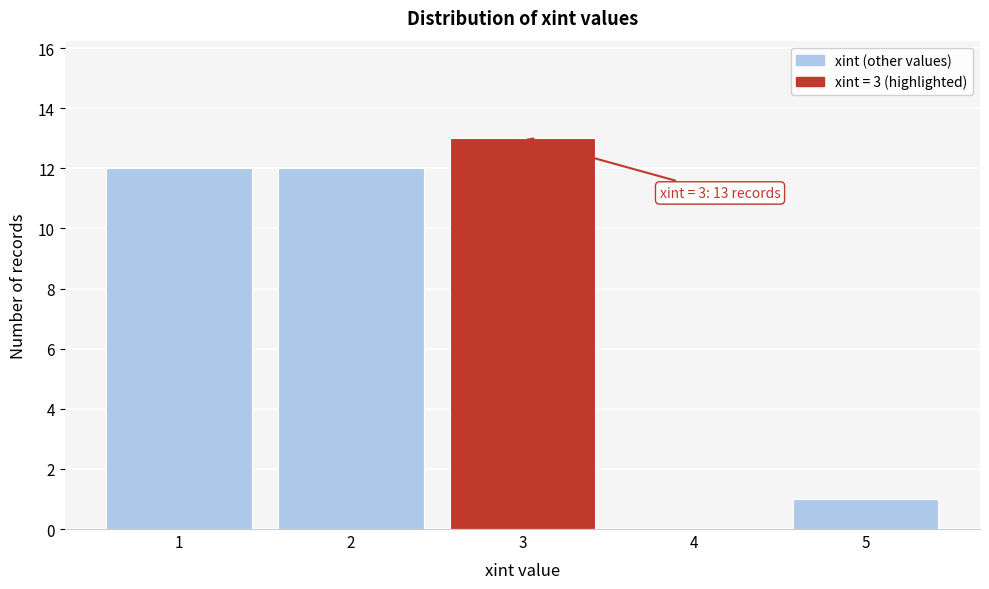

Reading left to right, transcribe all the data shown in this chart.

1=12	2=12	3=13	4=0	5=1